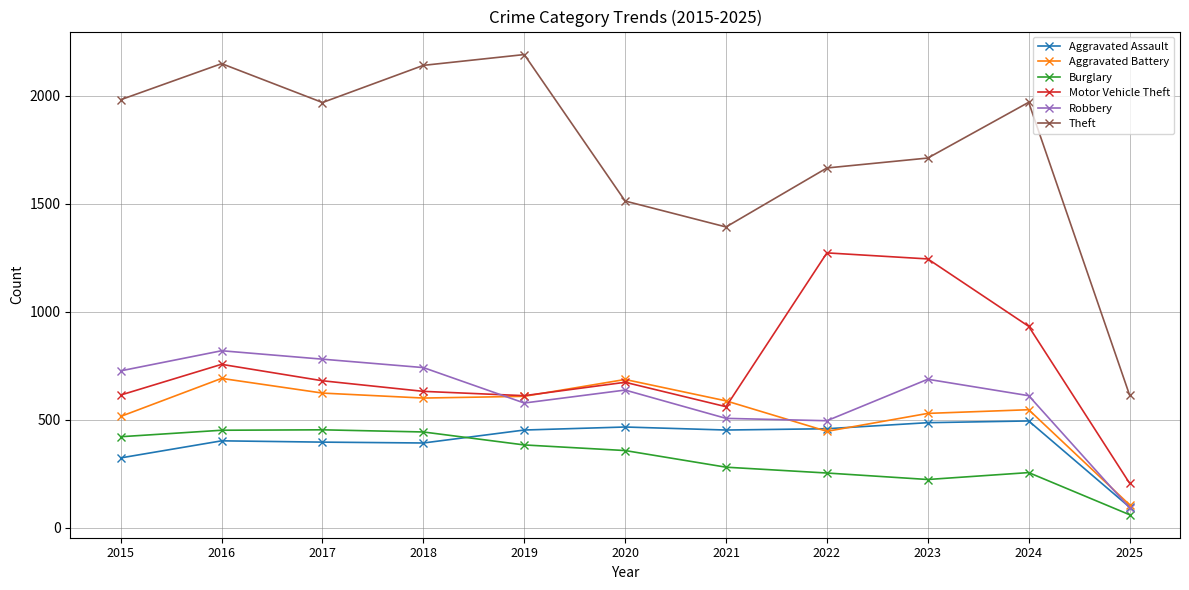

Is this an area chart (filled region under the line)?

No